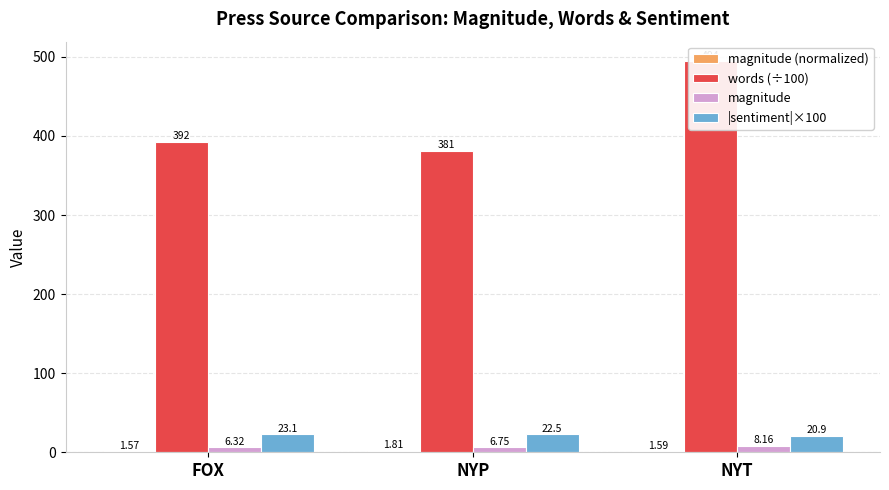

Reading left to right, list all the values displayed in this chart.

magnitude (normalized): 1.6	1.8	1.6
words (÷100): 392.5	381.2	494.5
magnitude: 6.3	6.8	8.2
|sentiment|×100: 23.1	22.5	20.9